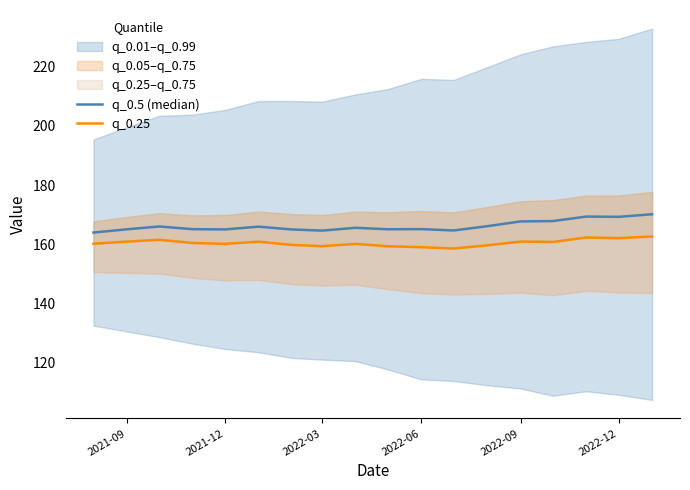

At which label is q_0.5 (median) closest to 167?

2022-09